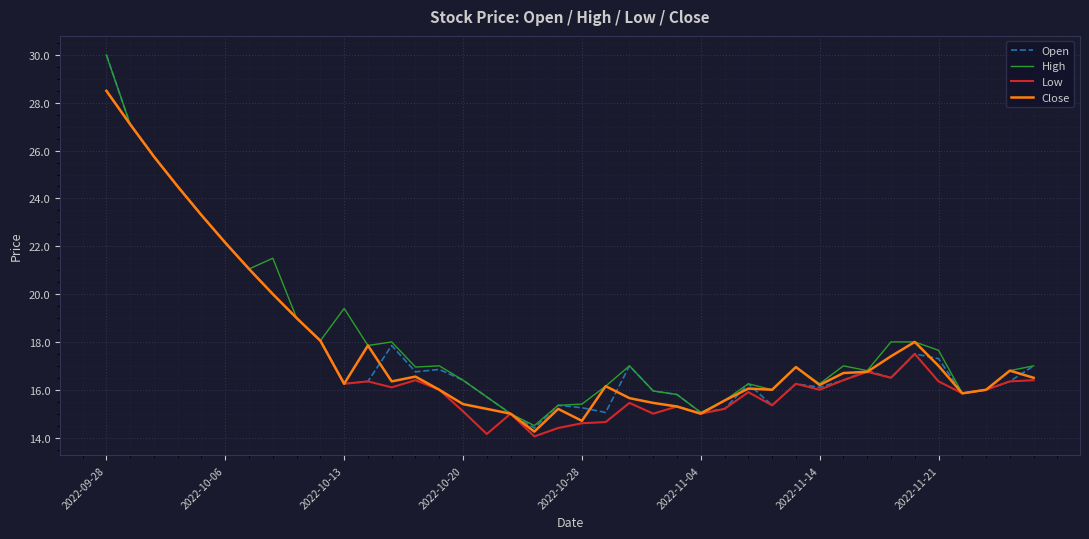

What is the maximum value shown in the chart?

30.0